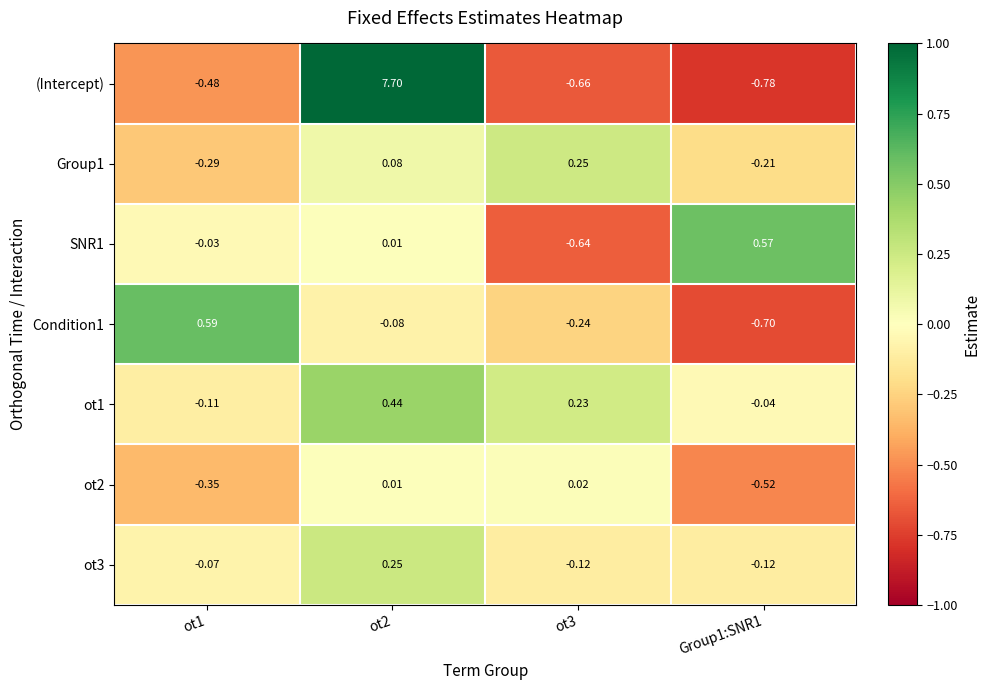

How many categories are shown in the chart?

4